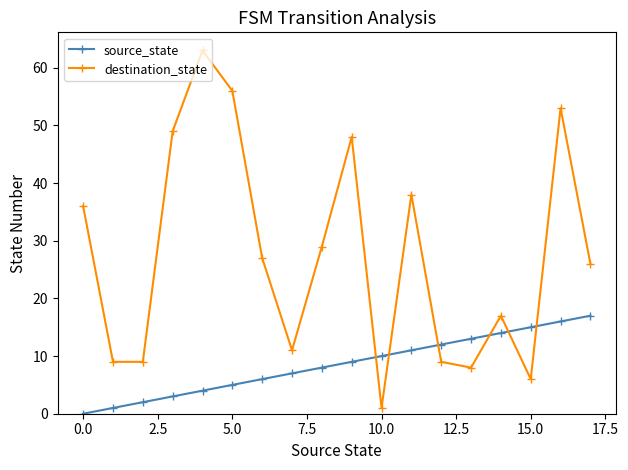

What is the maximum value shown in the chart?

63